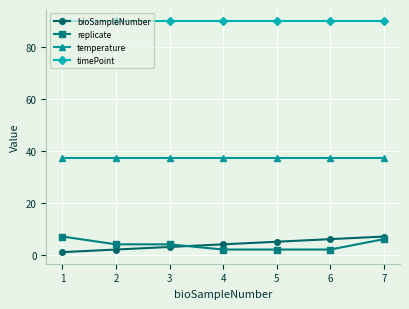

Reading left to right, transcribe all the data shown in this chart.

bioSampleNumber: 1	2	3	4	5	6	7
replicate: 7	4	4	2	2	2	6
temperature: 37	37	37	37	37	37	37
timePoint: 90	90	90	90	90	90	90